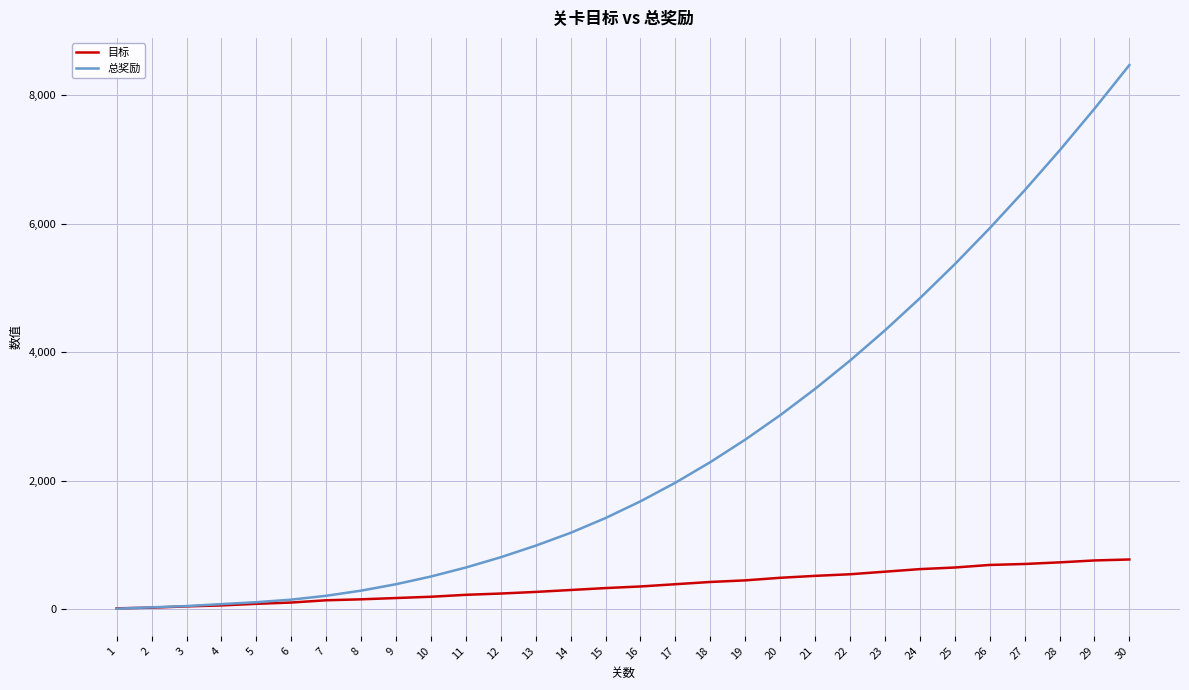

Rank the series by their average value, from lowest to highest.

目标, 总奖励